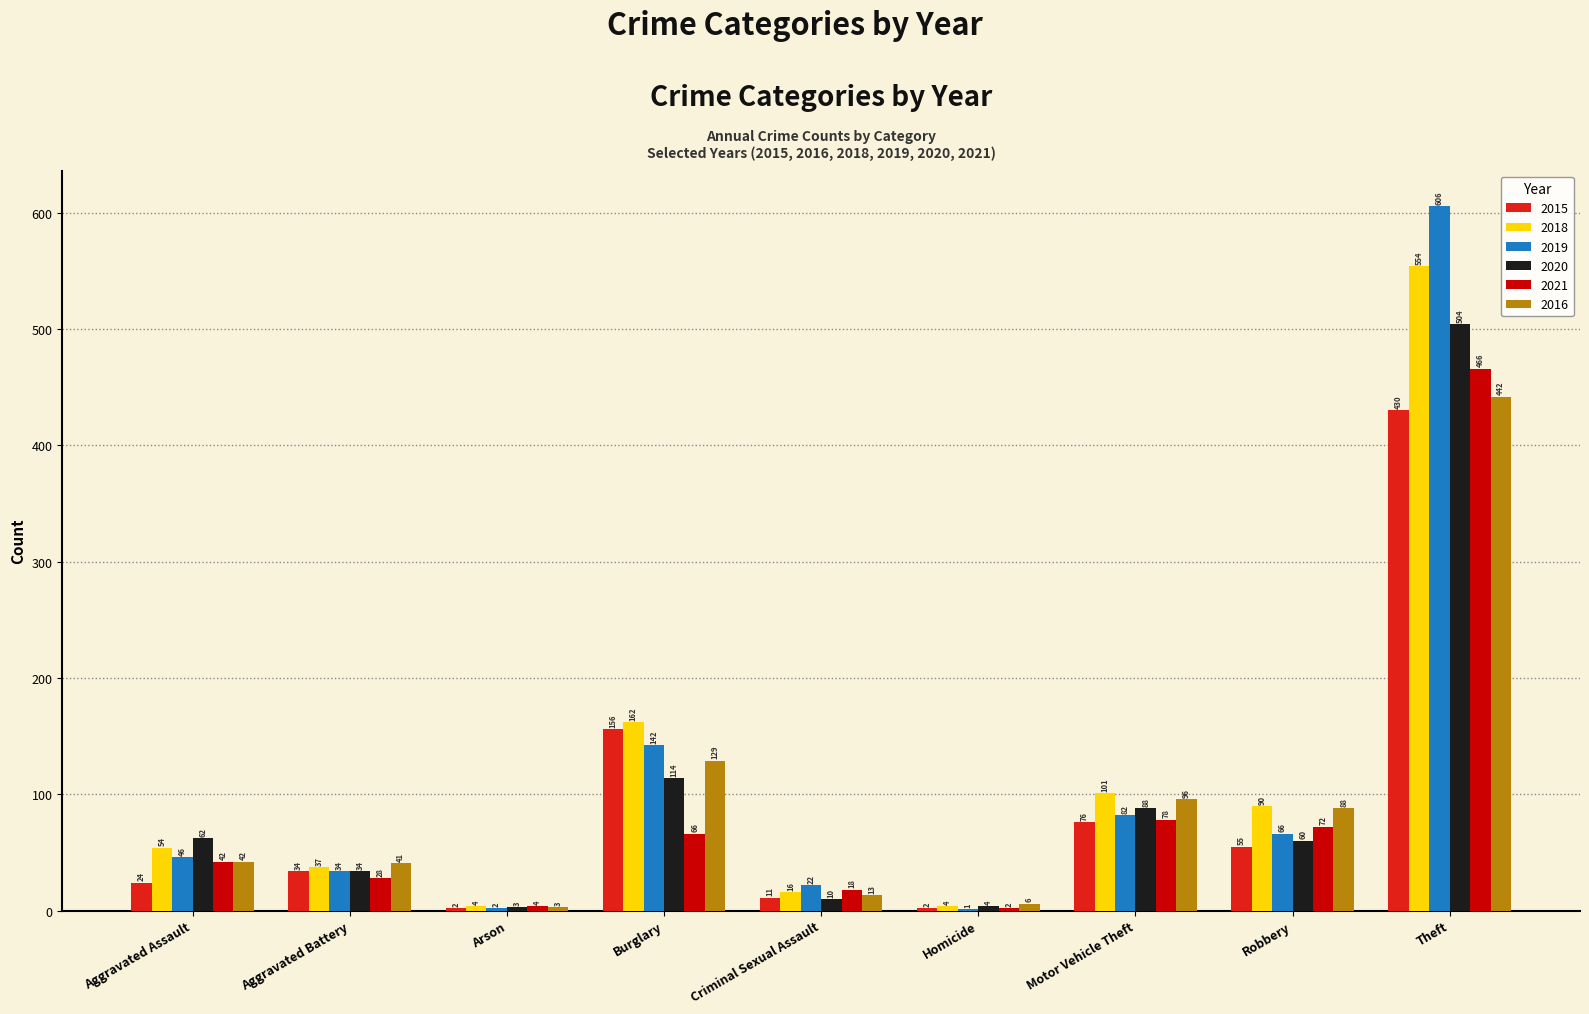

What is the highest value of the 2020 series?

504